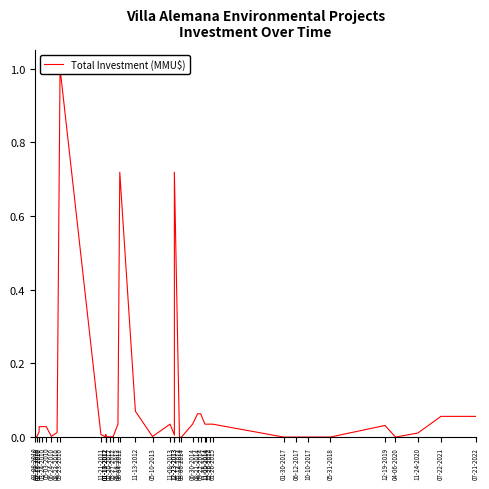

Does the chart have visible grid lines?

No